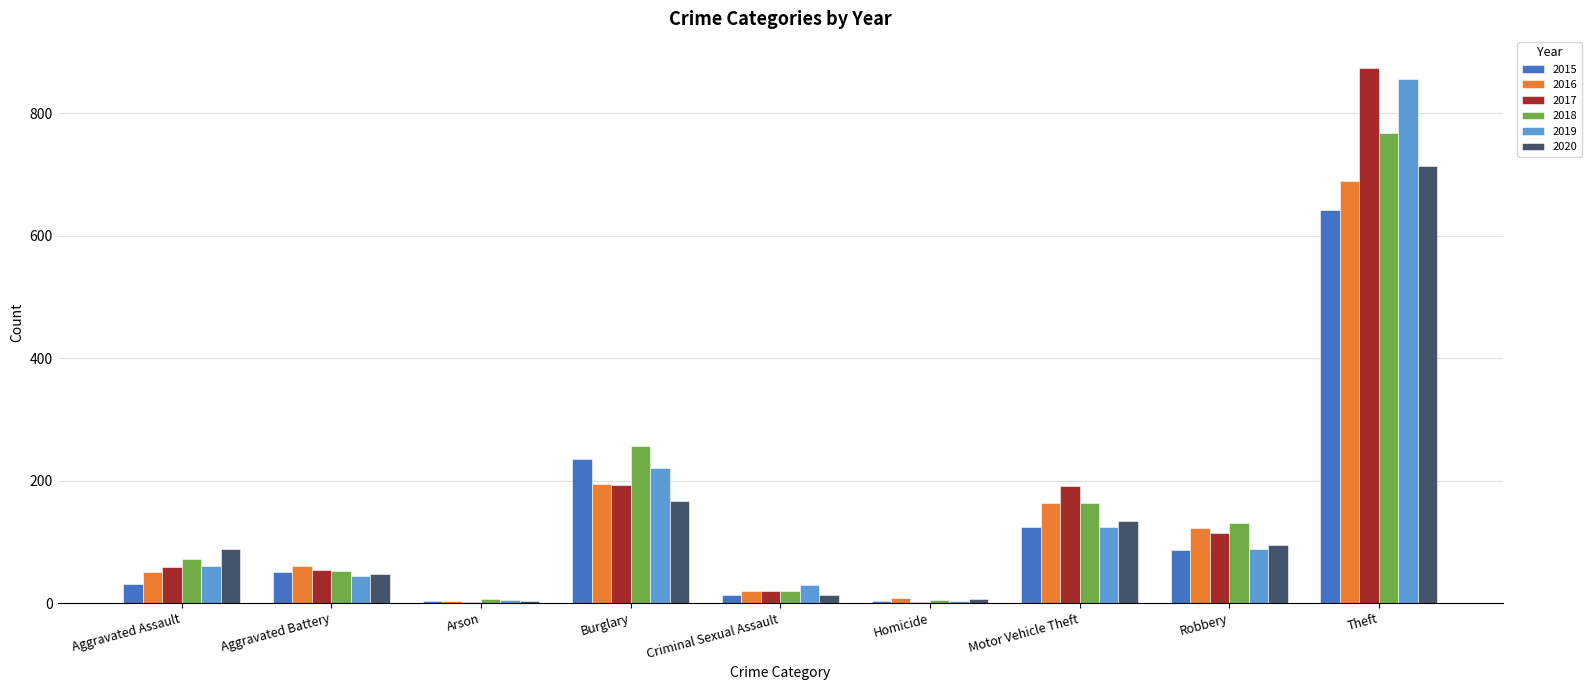

What is the greatest value displayed?

873